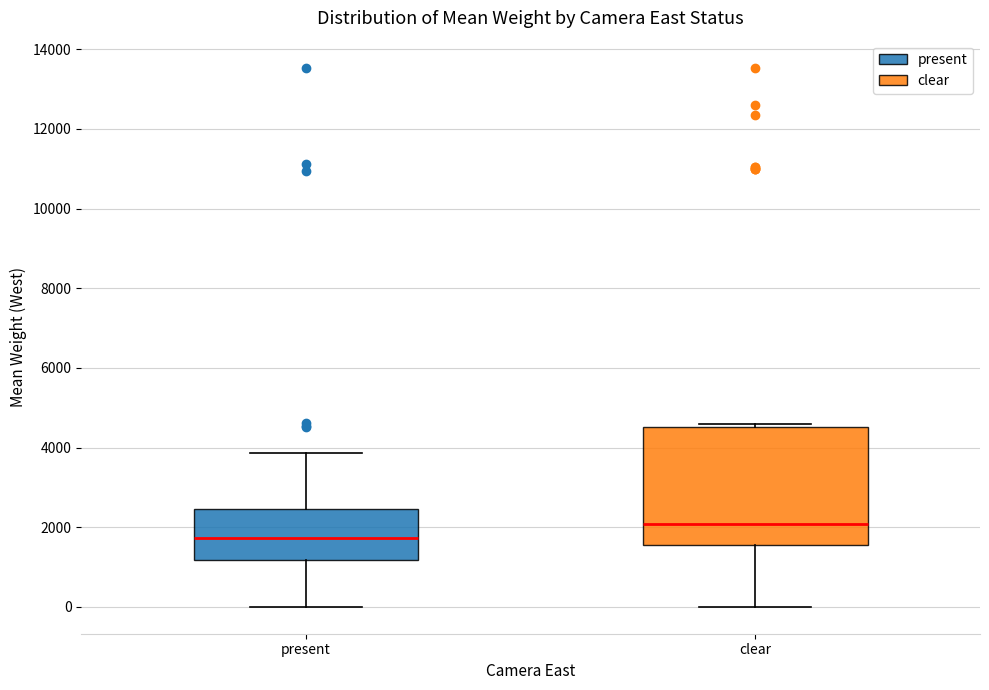

Comparing the boxes themselves (not the whiskers), which one is the tallest?

clear